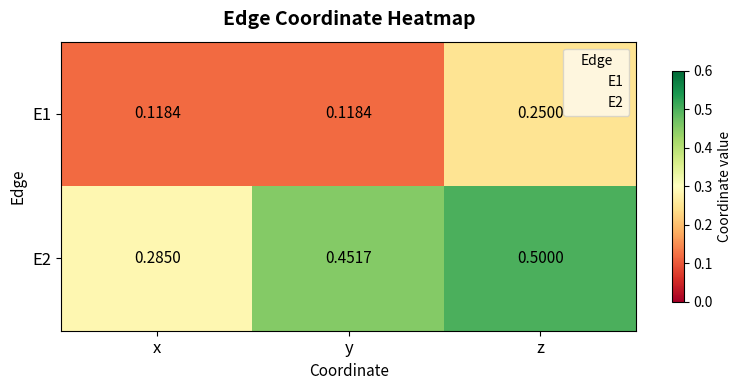

At which label does E1 reach its peak?

z